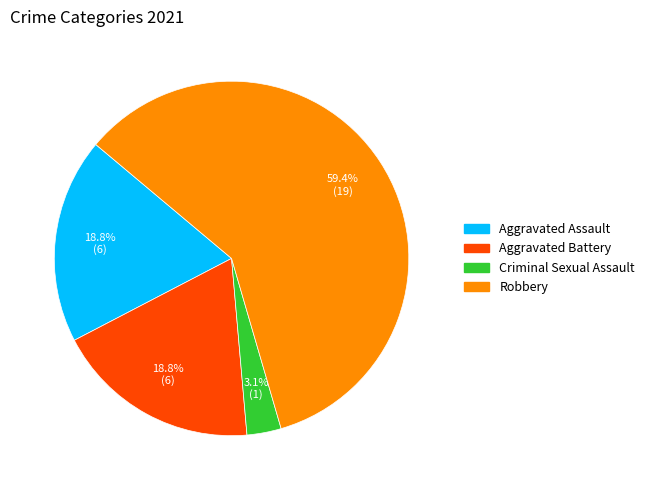

Do Criminal Sexual Assault and Aggravated Battery together represent more than half of the pie?

No